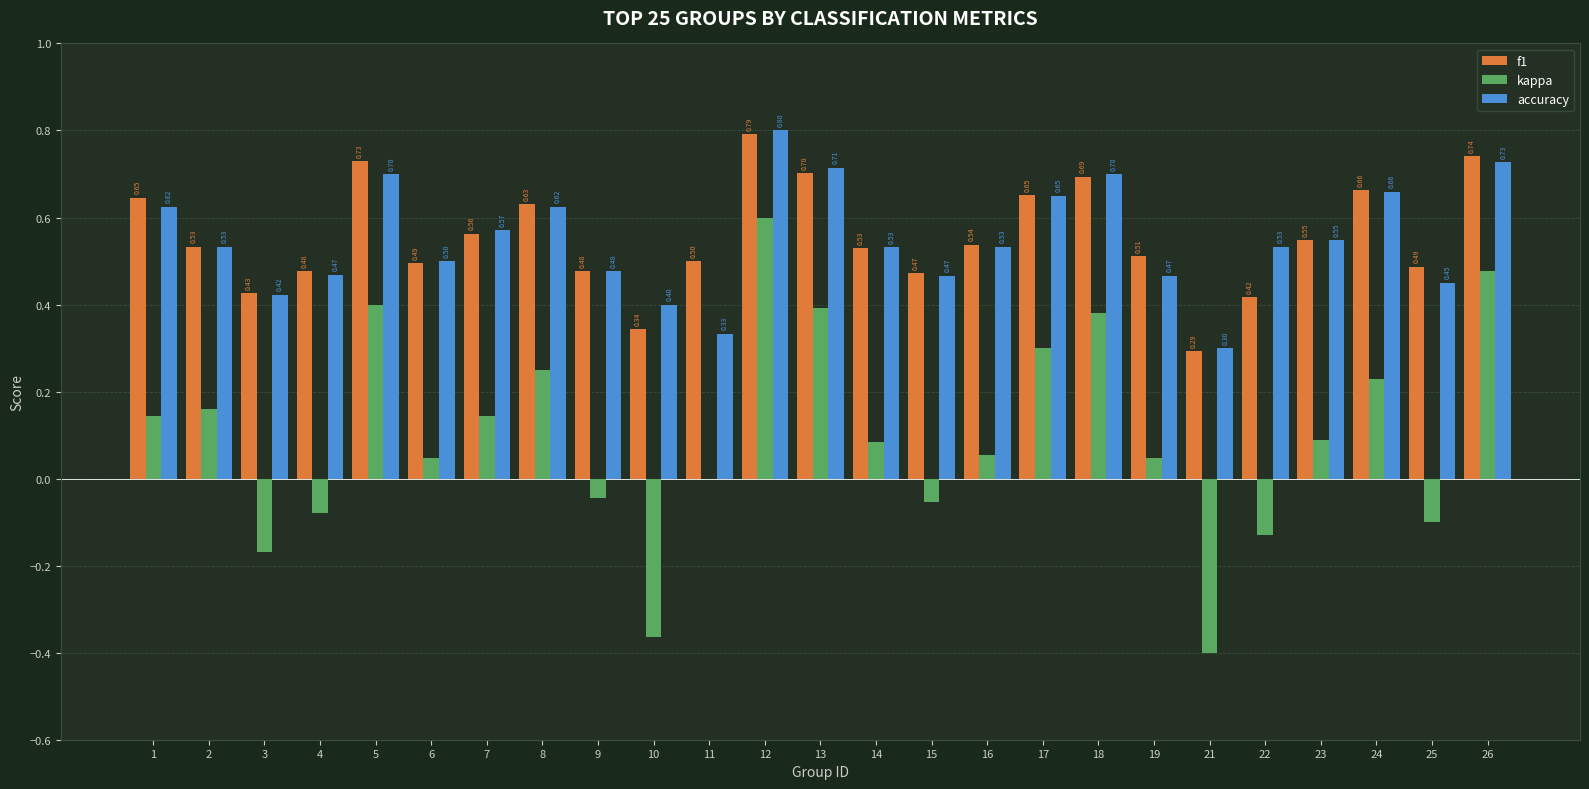

Which series has the widest spread of values?

kappa